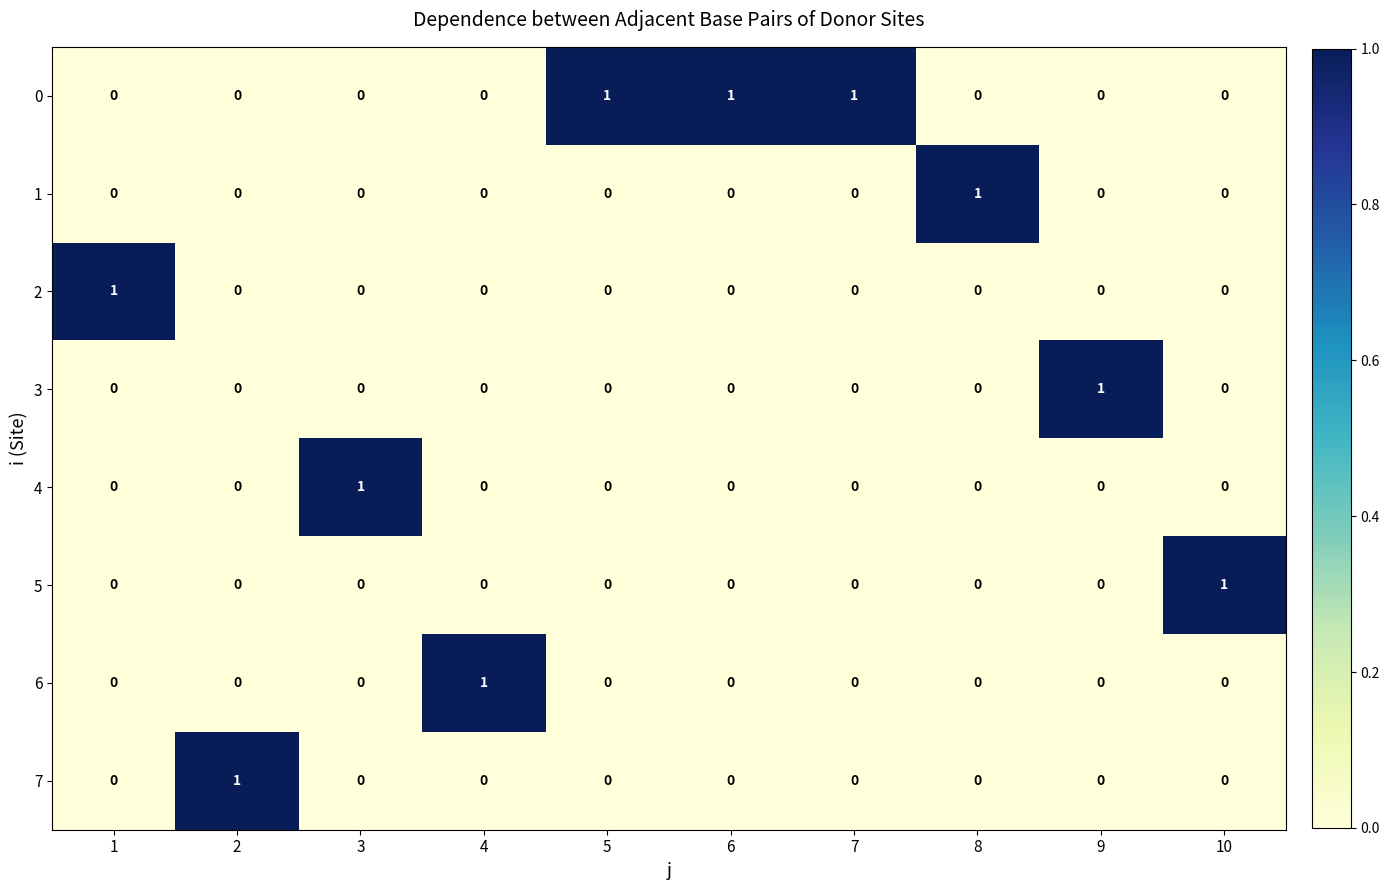

True or false: 6 has a value of 0 at 5.

True